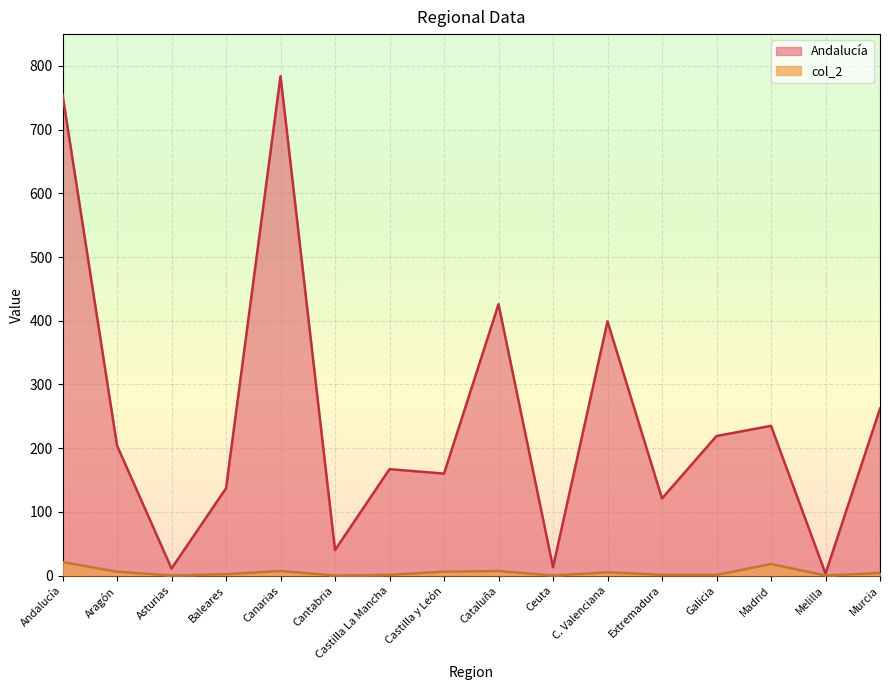

Reading left to right, extract all data points from this chart.

Andalucía: Andalucía=755	Aragón=204	Asturias=11	Baleares=137	Canarias=784	Cantabria=40	Castilla La Mancha=167	Castilla y León=160	Cataluña=426	Ceuta=13	C. Valenciana=399	Extremadura=121	Galicia=219	Madrid=235	Melilla=3	Murcia=262
col_2: Andalucía=21	Aragón=6	Asturias=0	Baleares=2	Canarias=7	Cantabria=0	Castilla La Mancha=1	Castilla y León=6	Cataluña=7	Ceuta=0	C. Valenciana=5	Extremadura=1	Galicia=1	Madrid=18	Melilla=0	Murcia=4